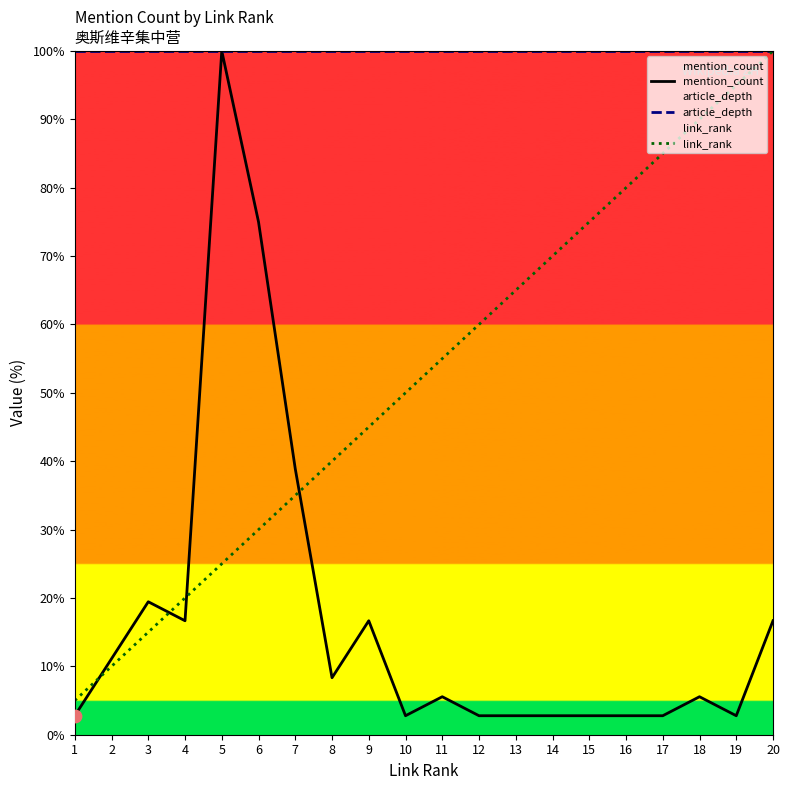

Which series contains the highest Y value?

mention_count